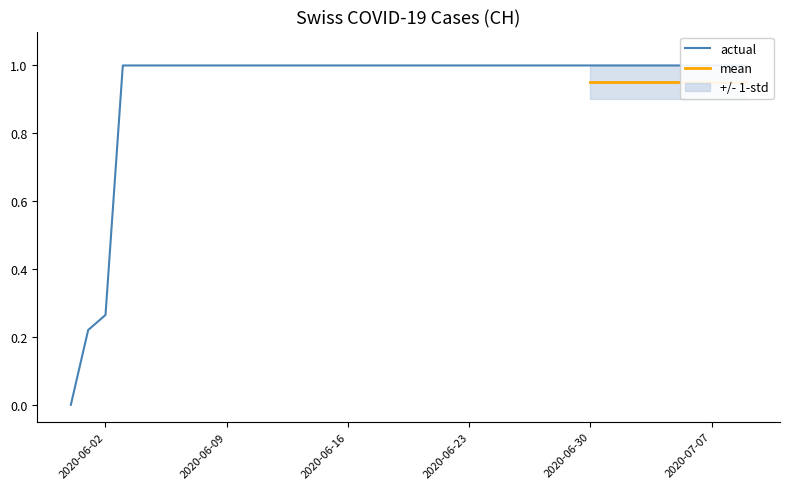

Reading left to right, what are all the values shown in this chart?

2020-05-31=0.0	2020-06-01=0.2	2020-06-02=0.3	2020-06-03=1.0	2020-06-04=1.0	2020-06-05=1.0	2020-06-06=1.0	2020-06-07=1.0	2020-06-08=1.0	2020-06-09=1.0	2020-06-10=1.0	2020-06-11=1.0	2020-06-12=1.0	2020-06-13=1.0	2020-06-14=1.0	2020-06-15=1.0	2020-06-16=1.0	2020-06-17=1.0	2020-06-18=1.0	2020-06-19=1.0	2020-06-20=1.0	2020-06-21=1.0	2020-06-22=1.0	2020-06-23=1.0	2020-06-24=1.0	2020-06-25=1.0	2020-06-26=1.0	2020-06-27=1.0	2020-06-28=1.0	2020-06-29=1.0	2020-06-30=1.0	2020-07-01=1.0	2020-07-02=1.0	2020-07-03=1.0	2020-07-04=1.0	2020-07-05=1.0	2020-07-06=1.0	2020-07-07=1.0	2020-07-08=1.0	2020-07-09=1.0